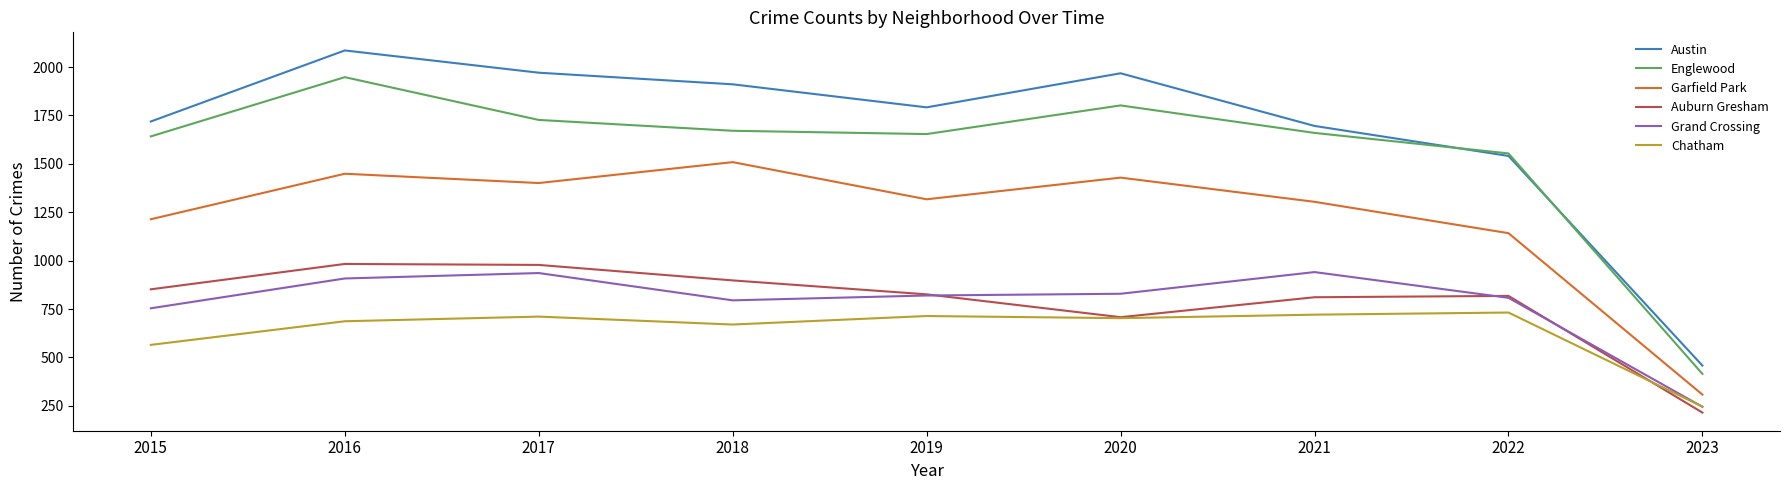

At which category is the sum across all series the highest?

2016